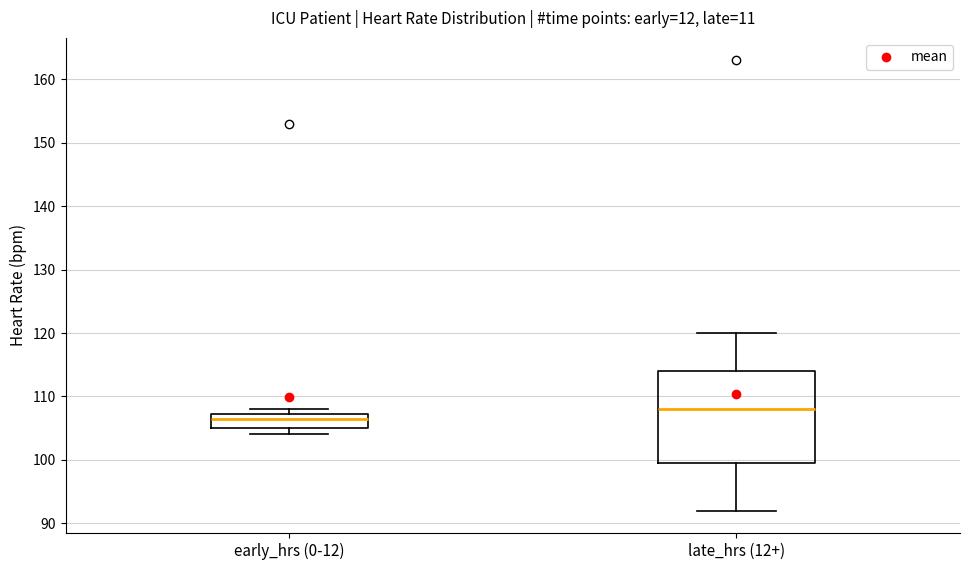

Which box is the tallest, from its lower edge to its upper edge?

late_hrs (12+)